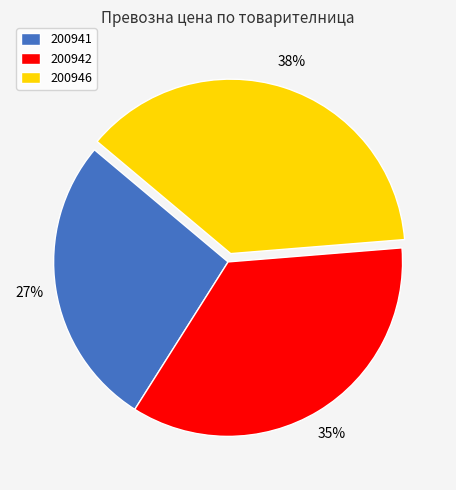

Combined, do 200946 and 200942 account for over 50%?

Yes